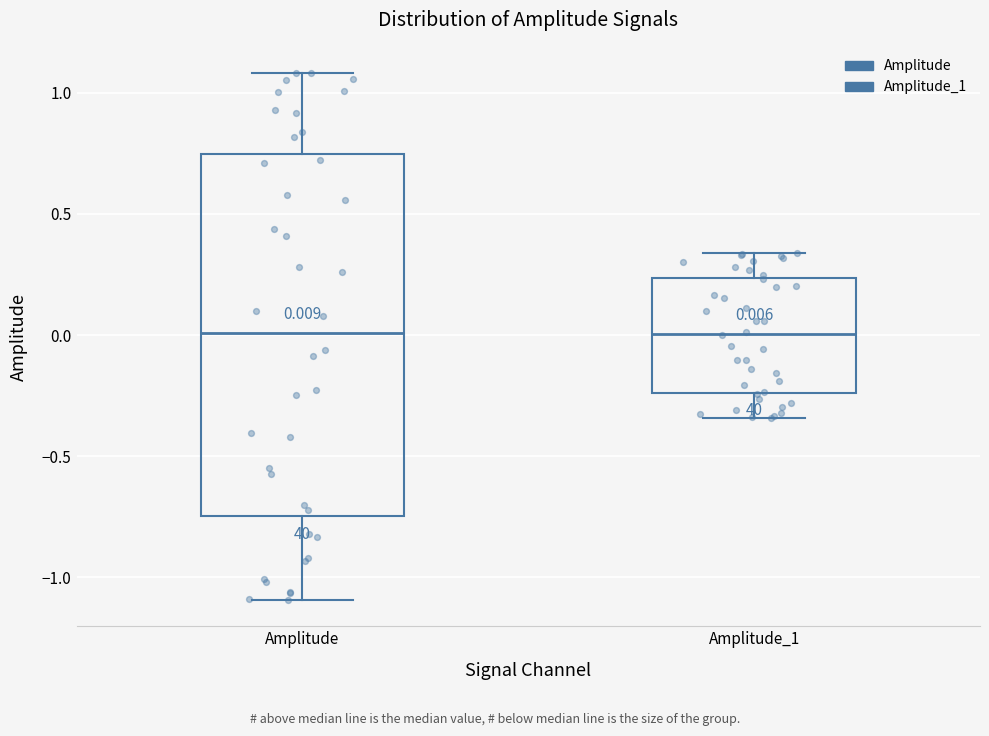

Comparing the boxes themselves (not the whiskers), which one is the tallest?

Amplitude